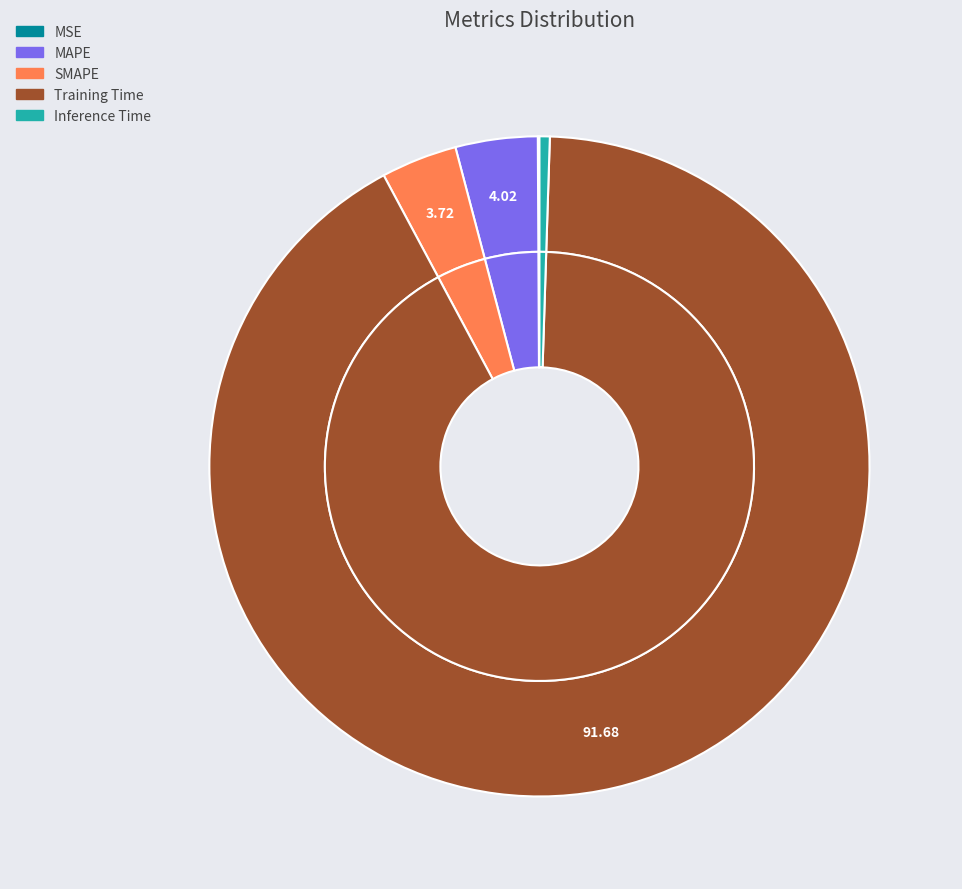

Is it true that MAPE is 4% of the pie?

True